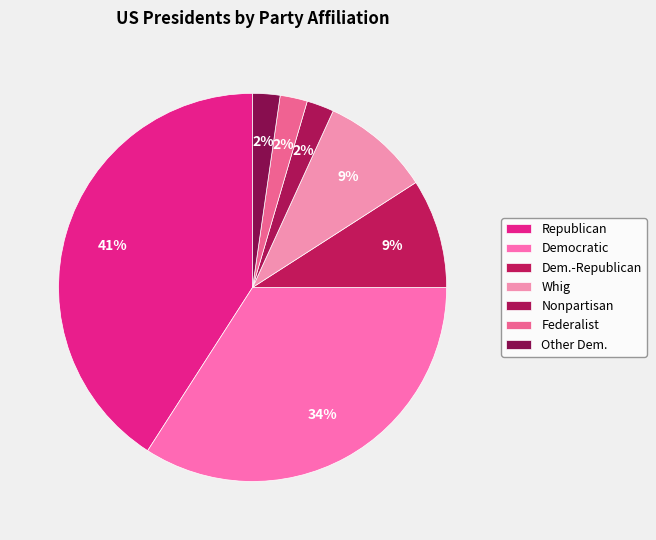

How many slices are in this pie chart?

7